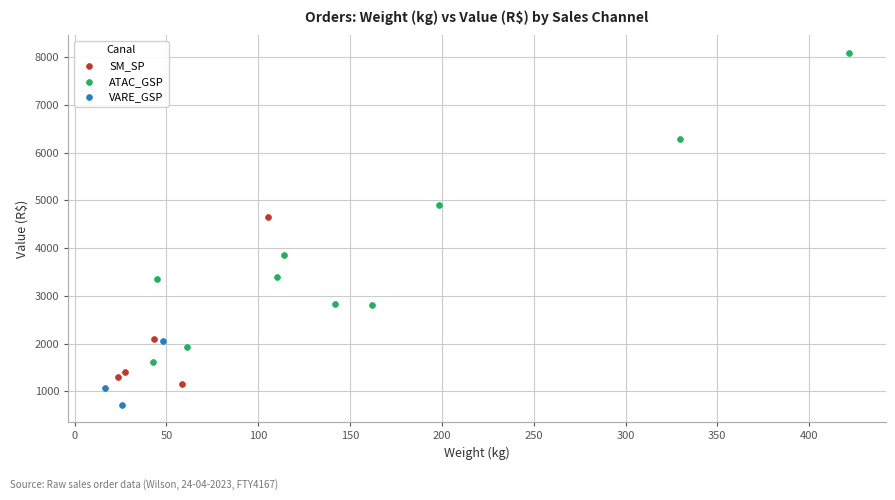

Which series has the largest Y range (max minus min)?

ATAC_GSP